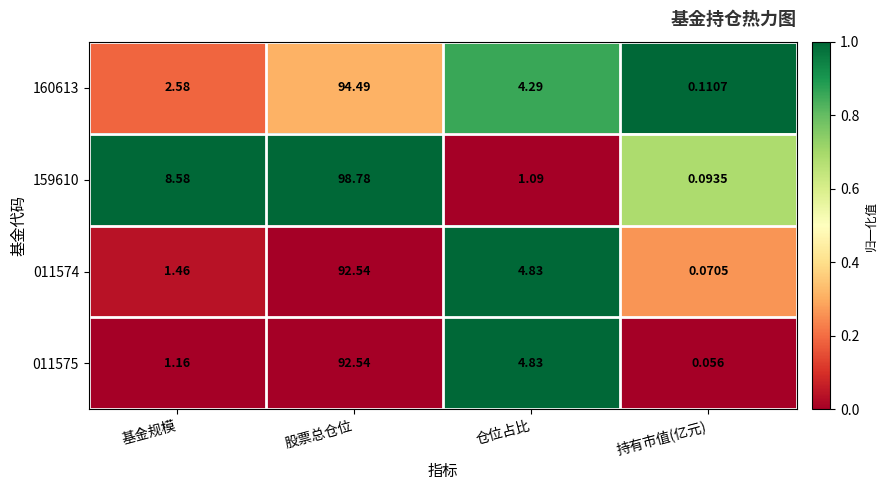

Where is 160613 nearest to the value 47?

仓位占比